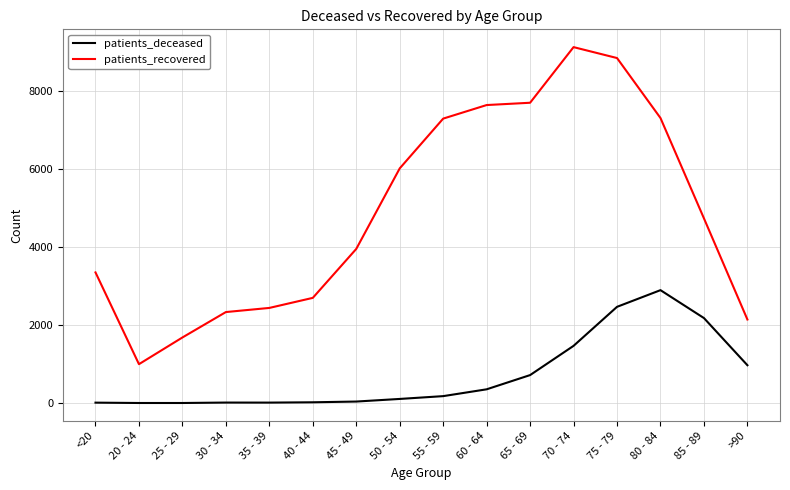

What is the difference between the maximum and minimum values in the patients_deceased series?

2895